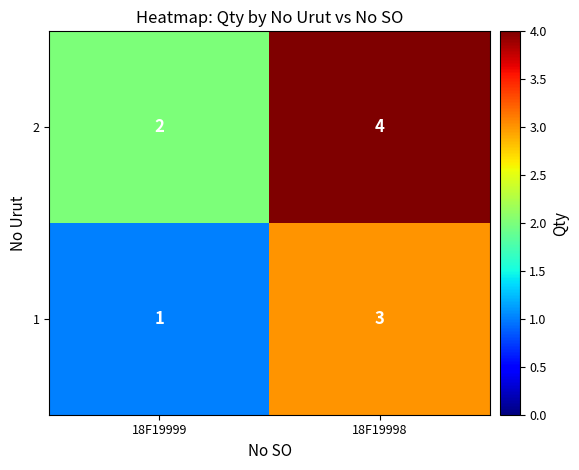

Which label corresponds to the smallest value in the chart?

18F19999